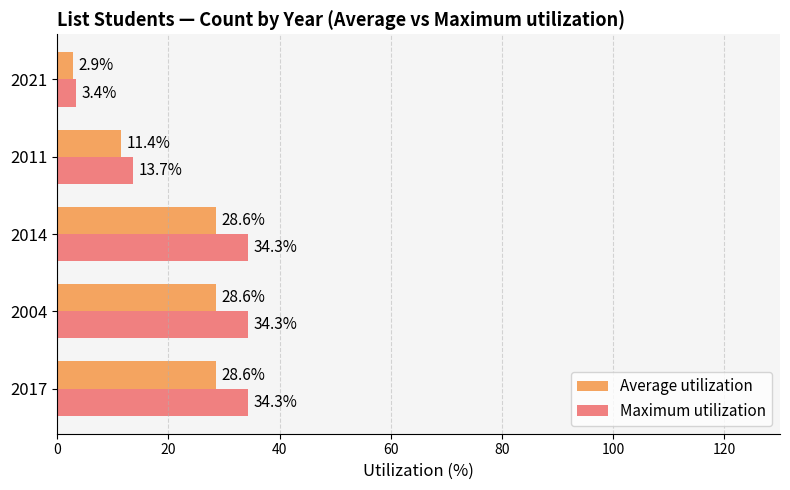

The Maximum utilization series shows 10.1 at 2014. True or false?

False